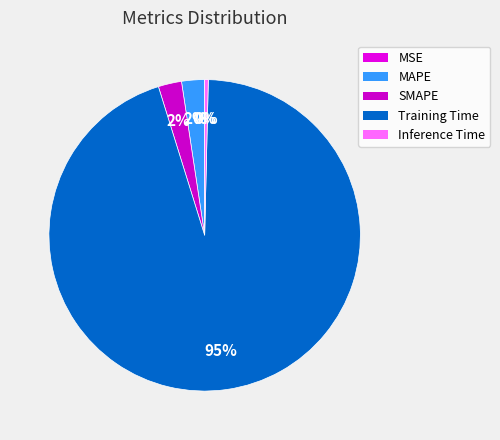

True or false: SMAPE accounts for 2% of the total.

True